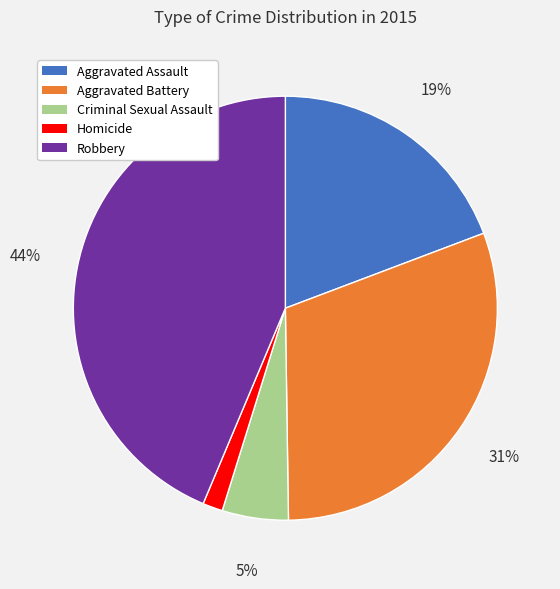

Which has a higher value, Criminal Sexual Assault or Aggravated Assault?

Aggravated Assault